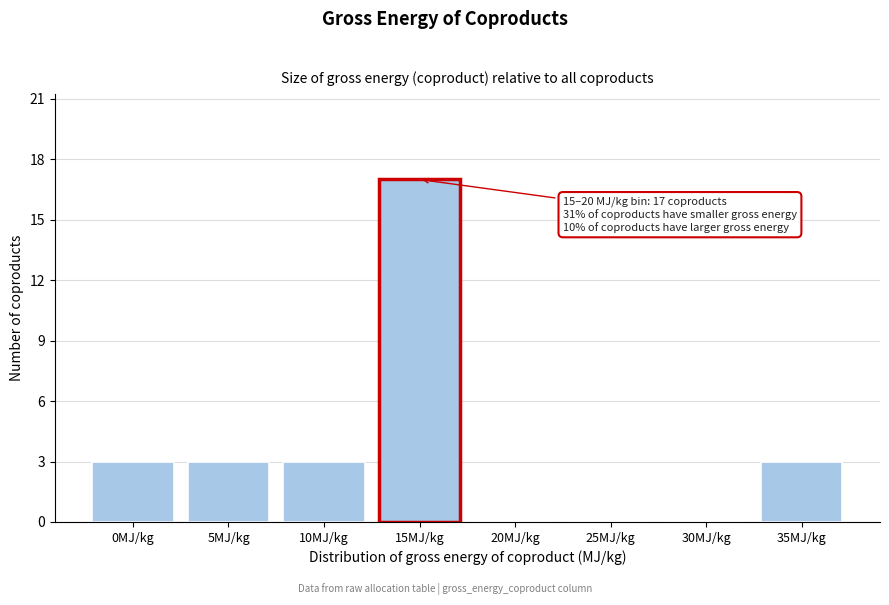

Reading left to right, transcribe all the data shown in this chart.

0MJ/kg=3	5MJ/kg=3	10MJ/kg=3	15MJ/kg=17	20MJ/kg=0	25MJ/kg=0	30MJ/kg=0	35MJ/kg=3